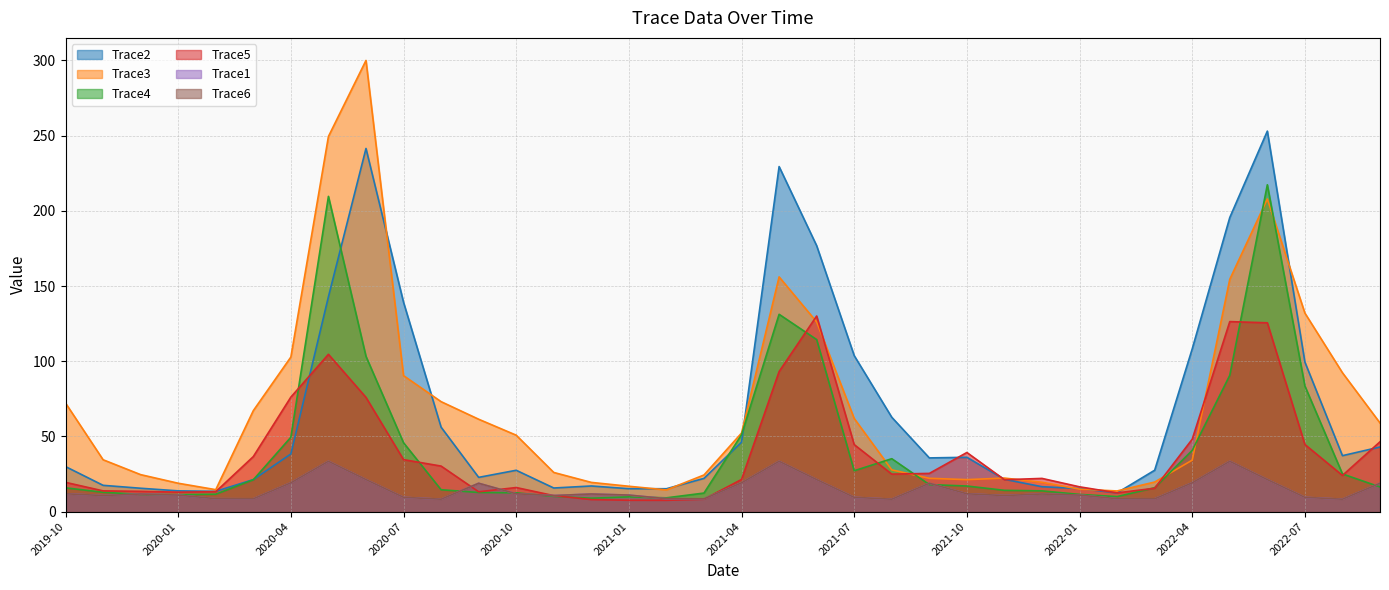

What is the label of the 18th point from the right?

2021-04